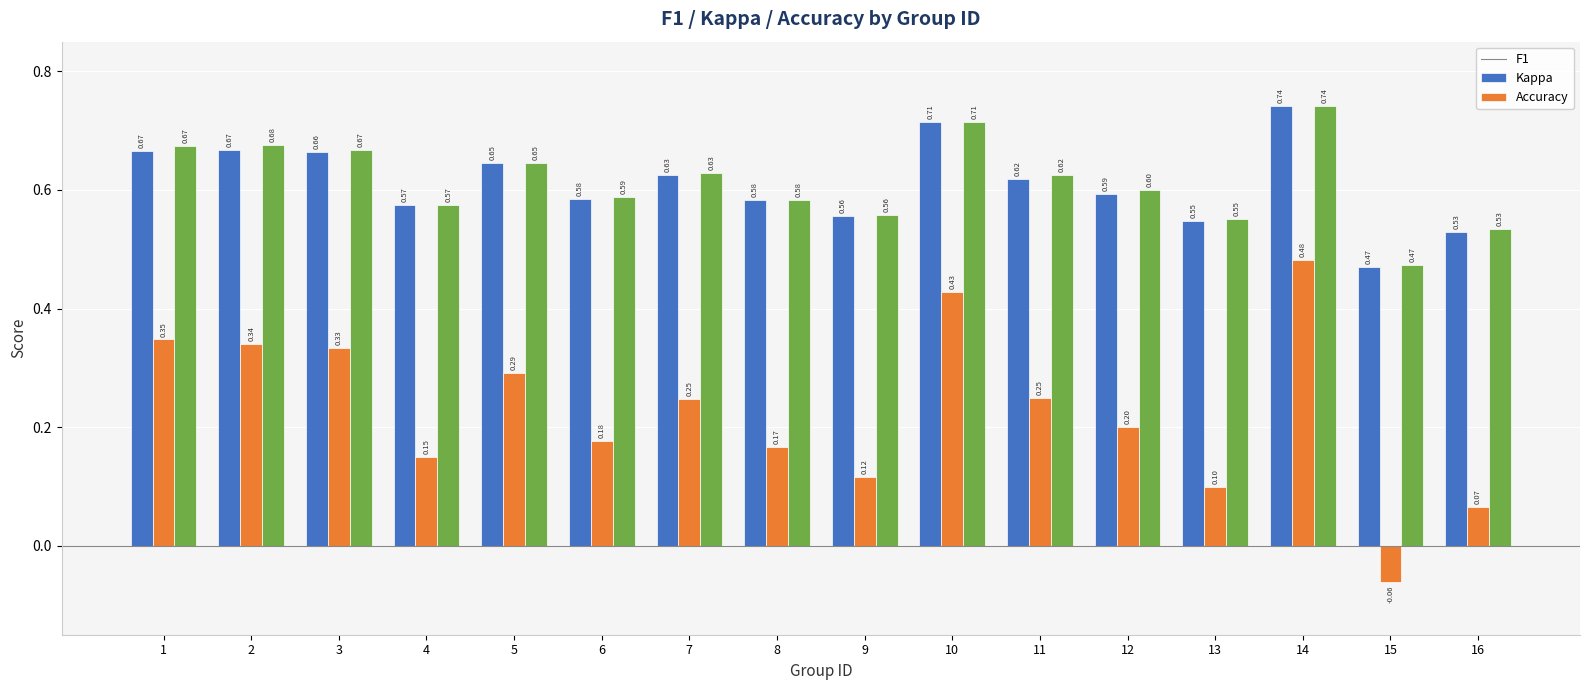

At which category is the sum across all series the highest?

14